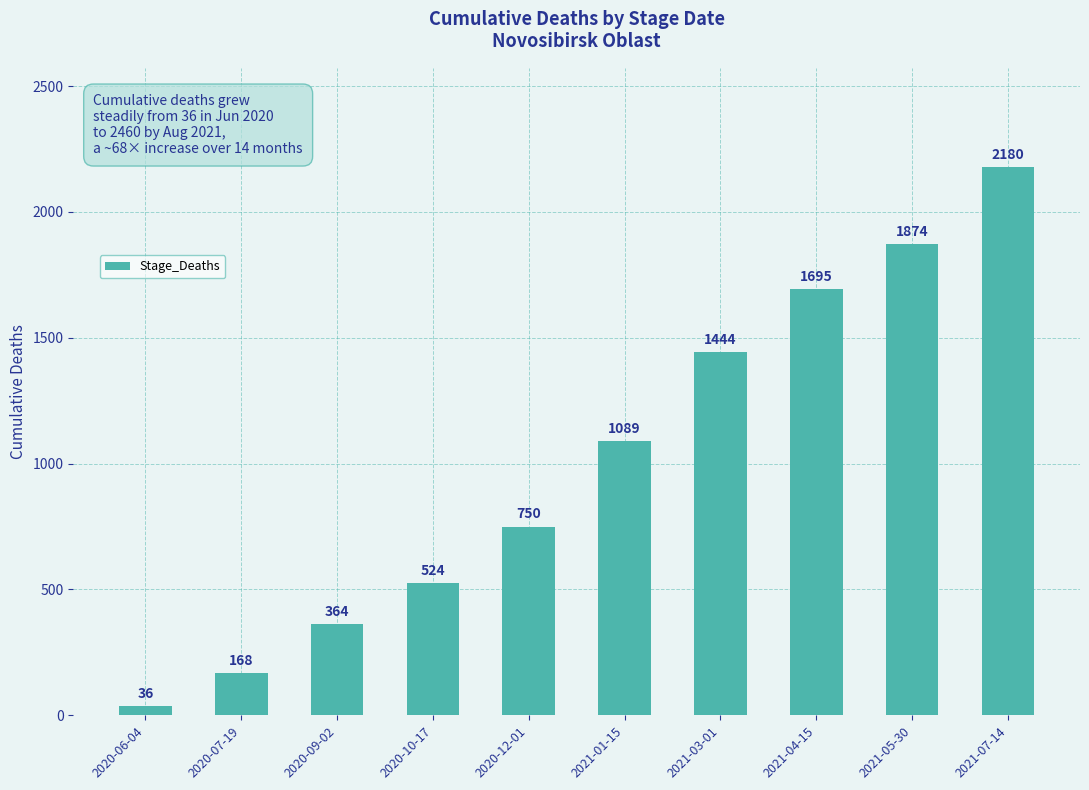

What is the sum of all values?

10124